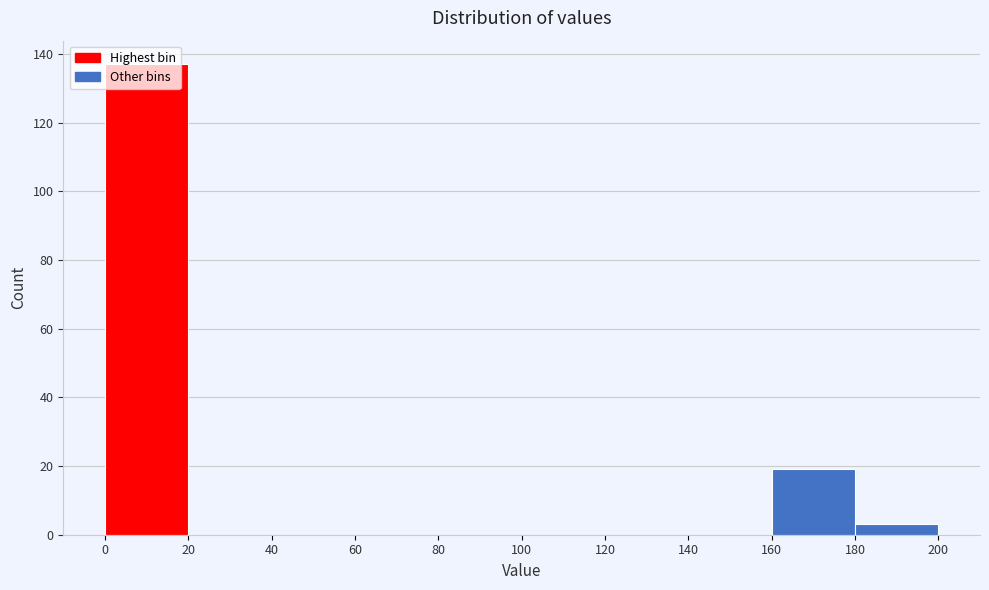

Which range on the x-axis has the tallest bar?

0 to 20